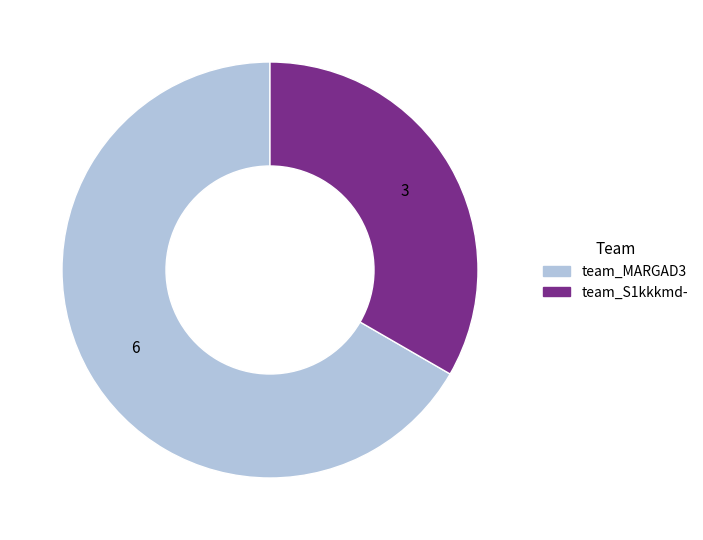

Which slice represents more than half of the pie?

team_MARGAD3